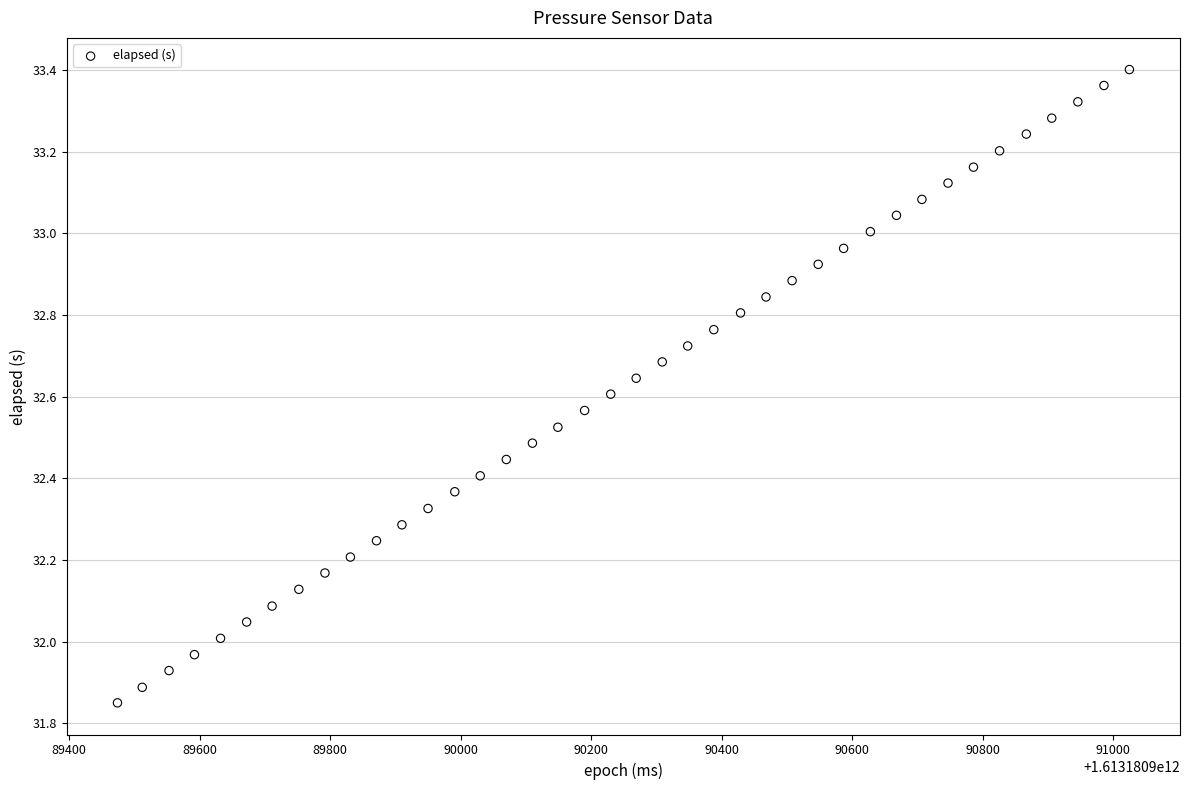

What is the range of X values (max minus min)?

1551.0